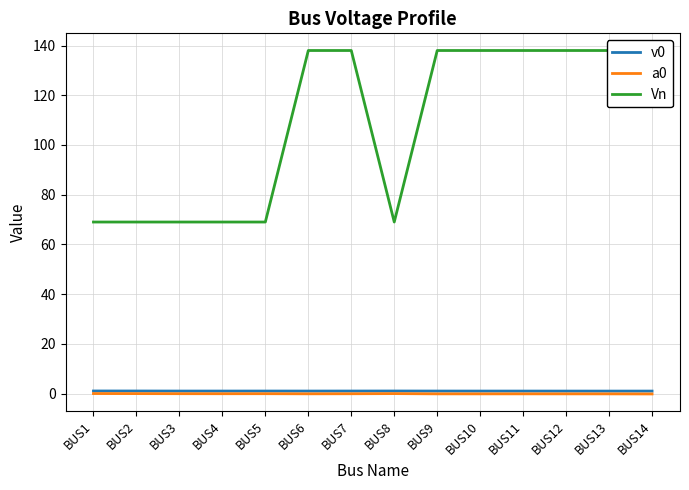

Is the value of a0 at BUS4 greater than the value of v0 at BUS10?

No